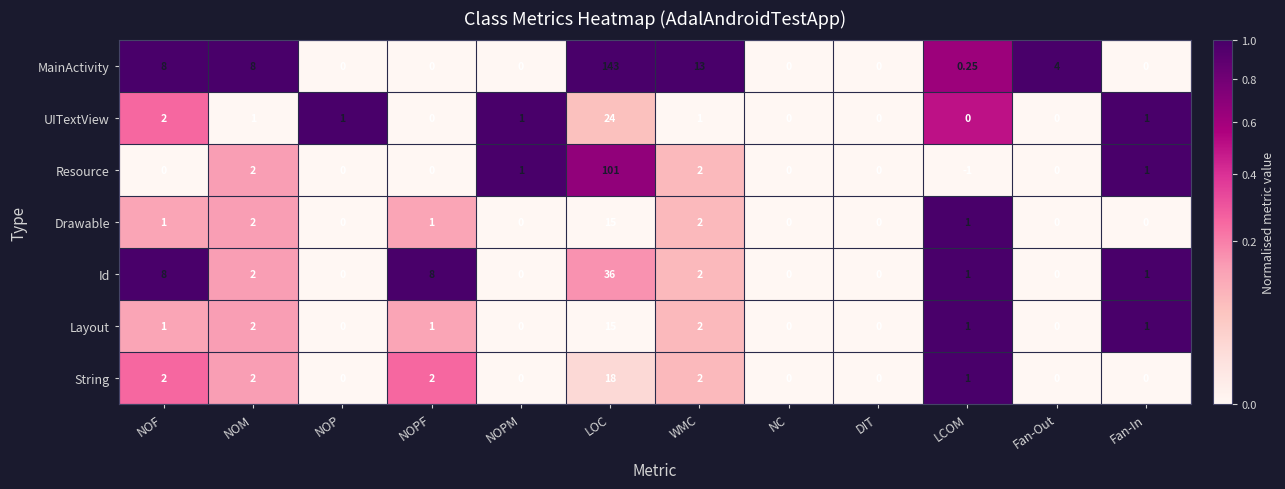

Which category has the highest value across all series?

LOC